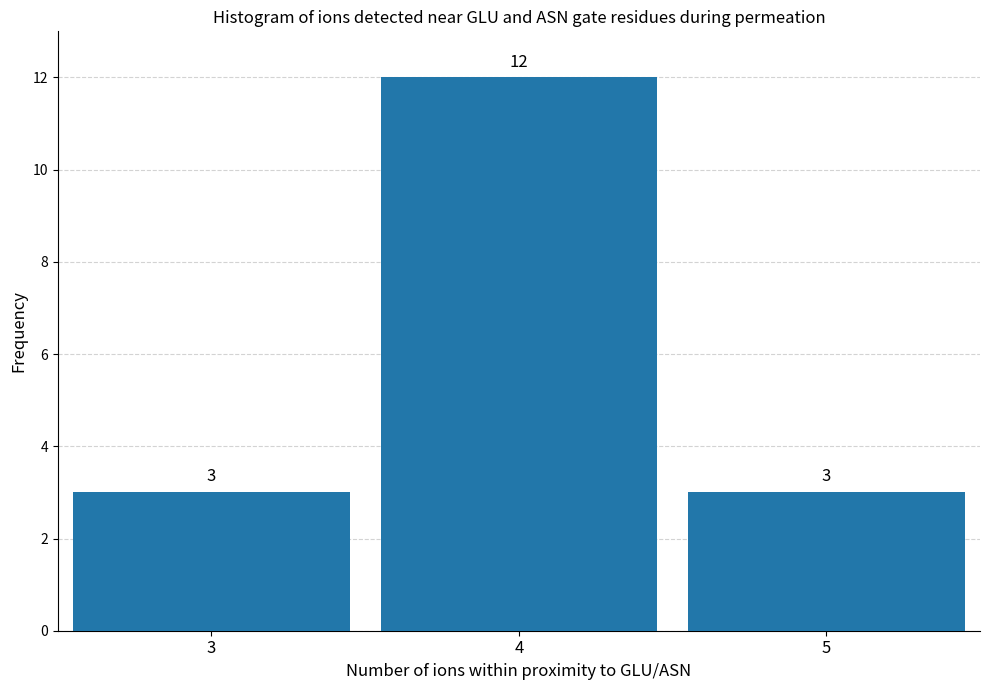

Reading left to right, what are all the values shown in this chart?

3=3	4=12	5=3